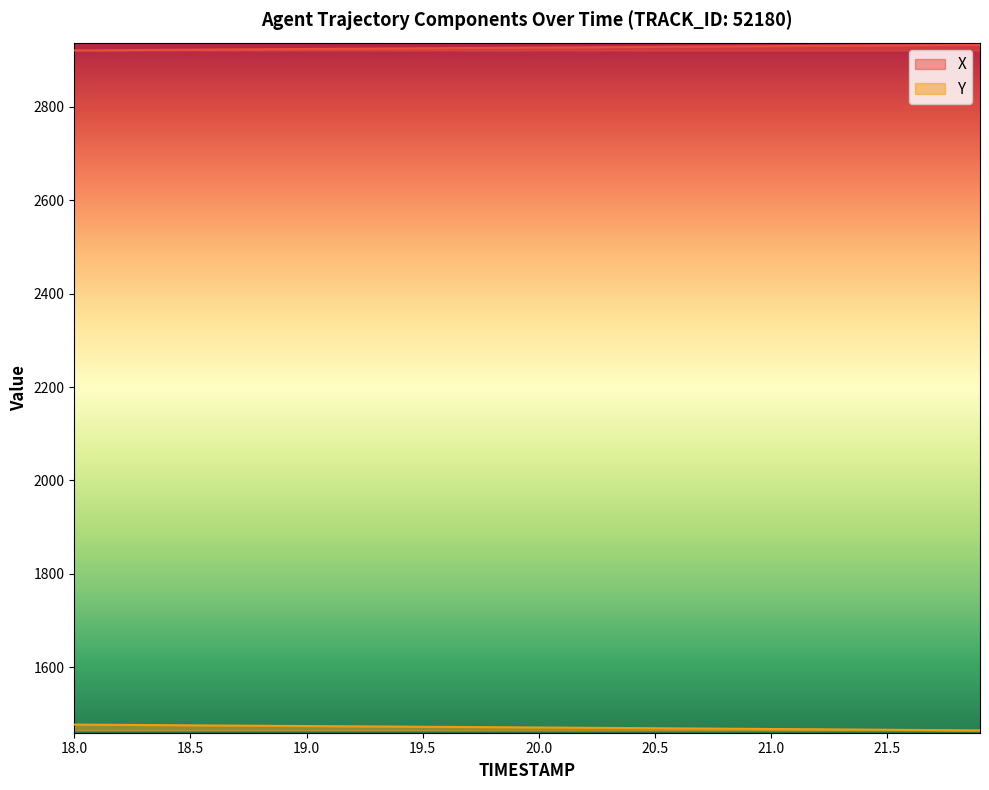

What is the greatest value displayed?

2932.1